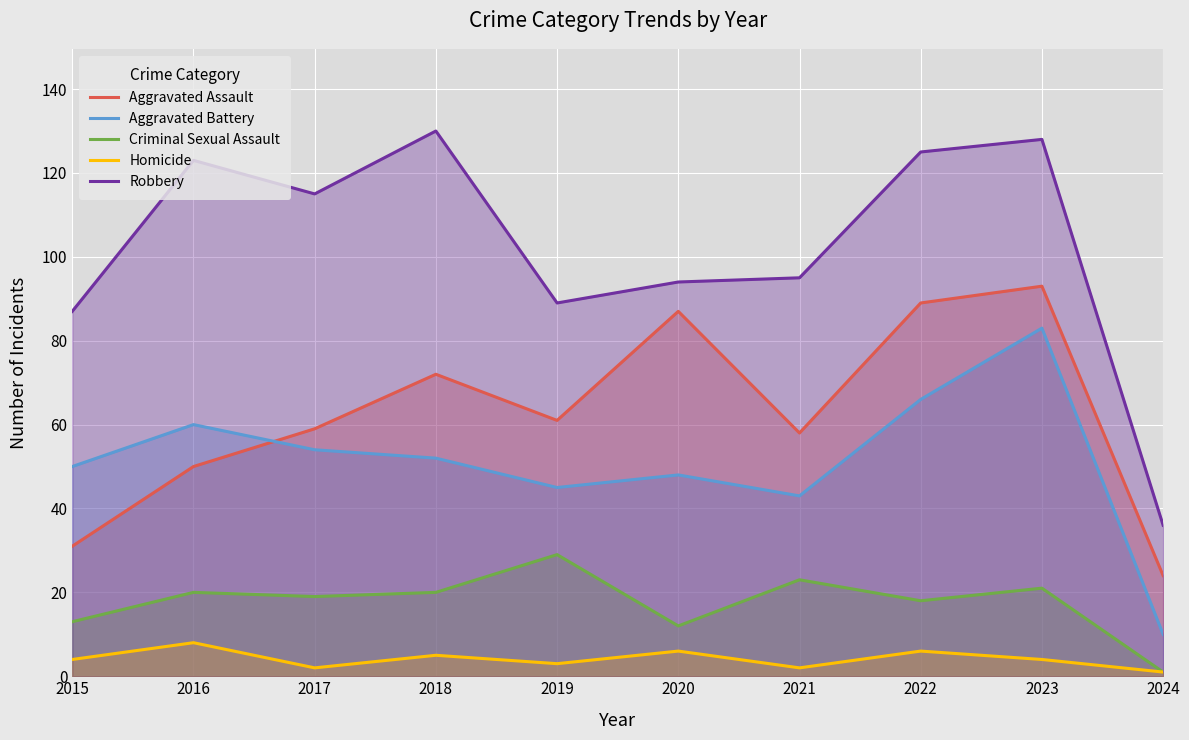

What is the value of the Aggravated Battery point at the 2nd from the left?

60